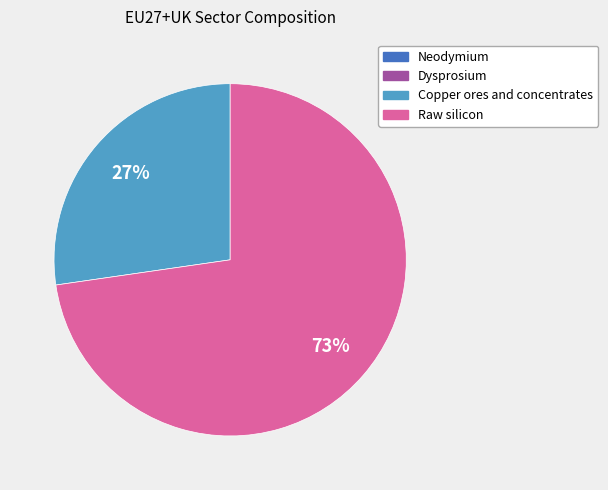

Is it true that Copper ores and concentrates is 21% of the pie?

False